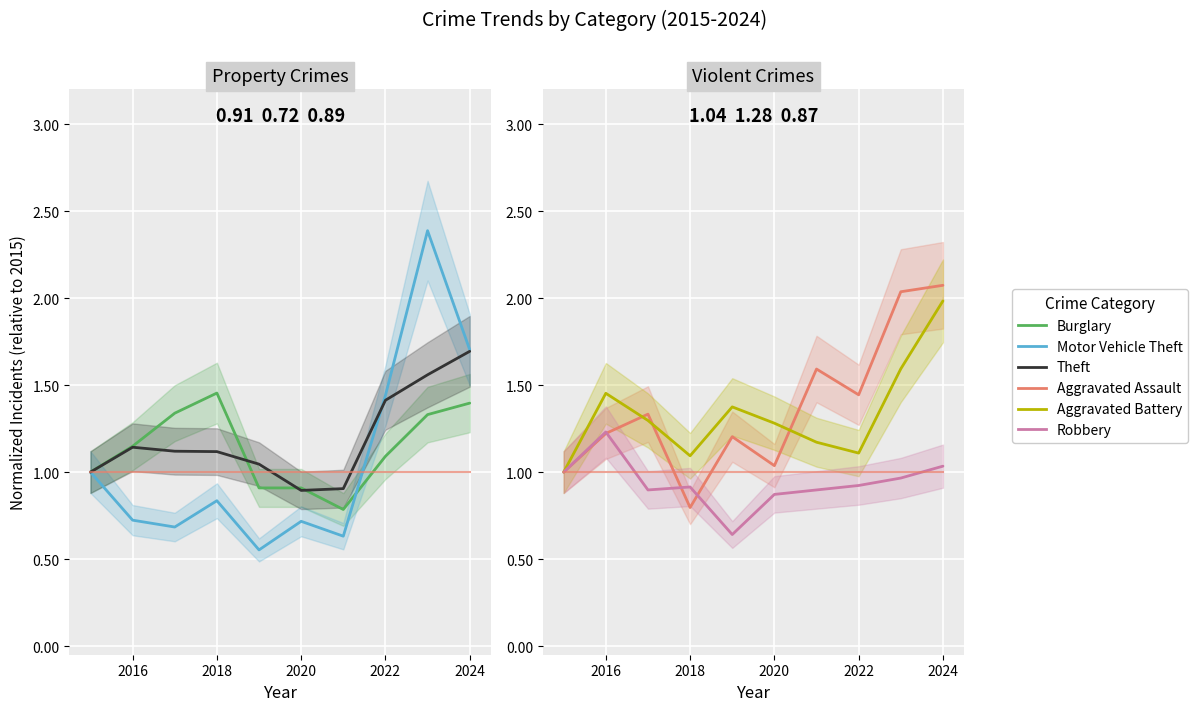

True or false: Robbery has more than 0 points higher than both neighbors.

True